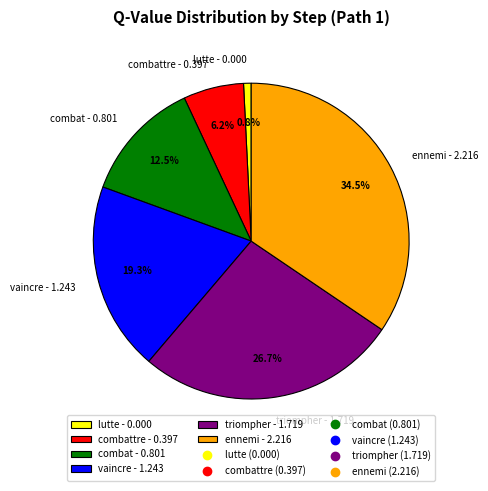

To the nearest percent, what is the difference between the largest and smallest slice percentages?

34%